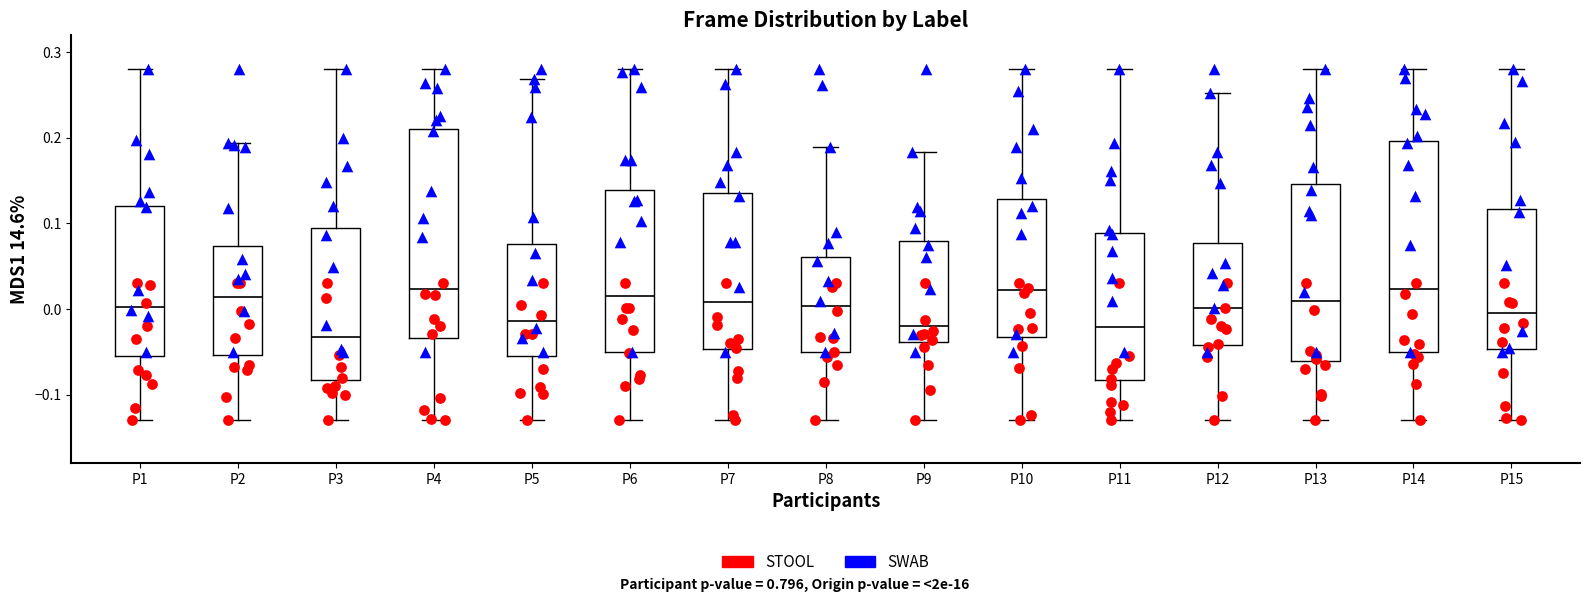

Which box has the lowest median line?

P3